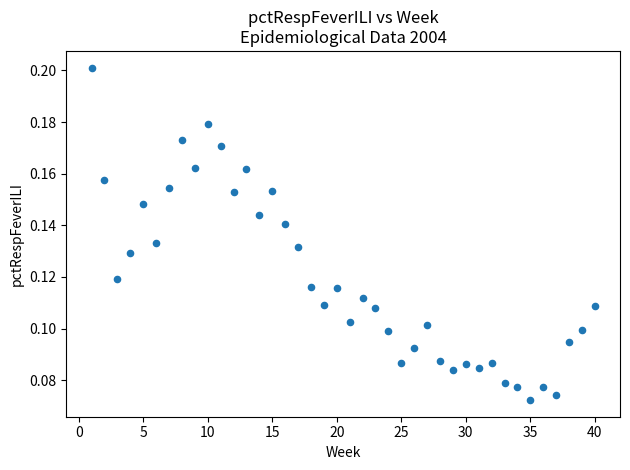

What is the range of X values (max minus min)?

39.0